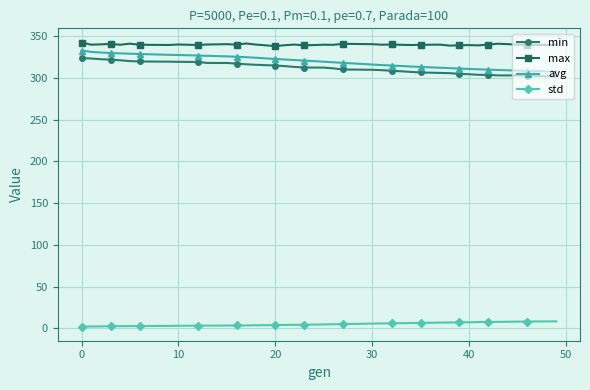

What is the value of the std point at the 38th from the left?

8.5